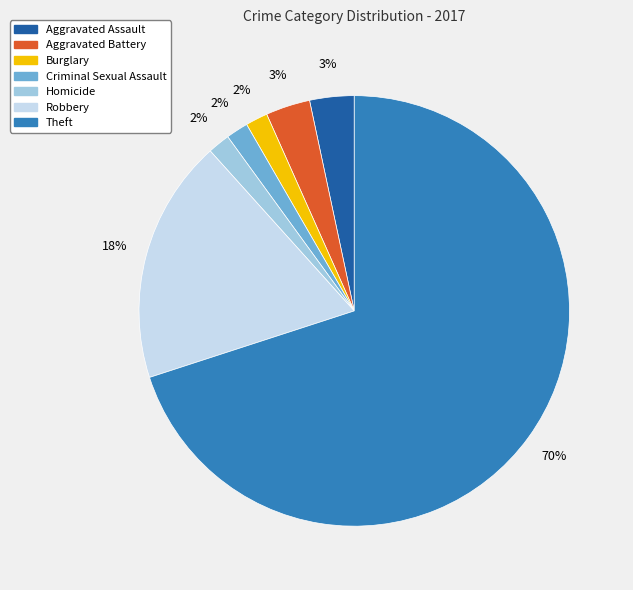

To the nearest percent, what portion does Aggravated Battery represent?

3%